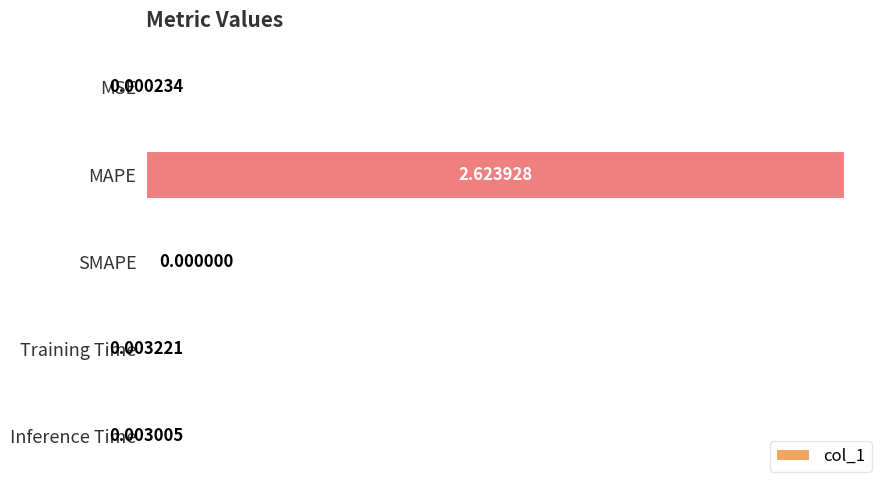

Which has a higher value, Training Time or MAPE?

MAPE